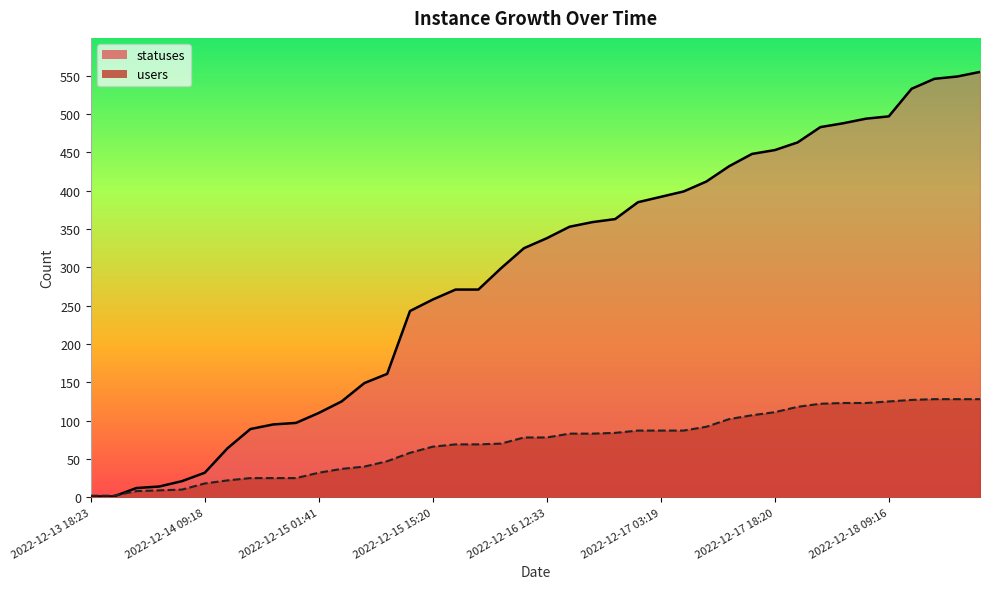

What is the difference between the maximum and minimum values in the users series?

126